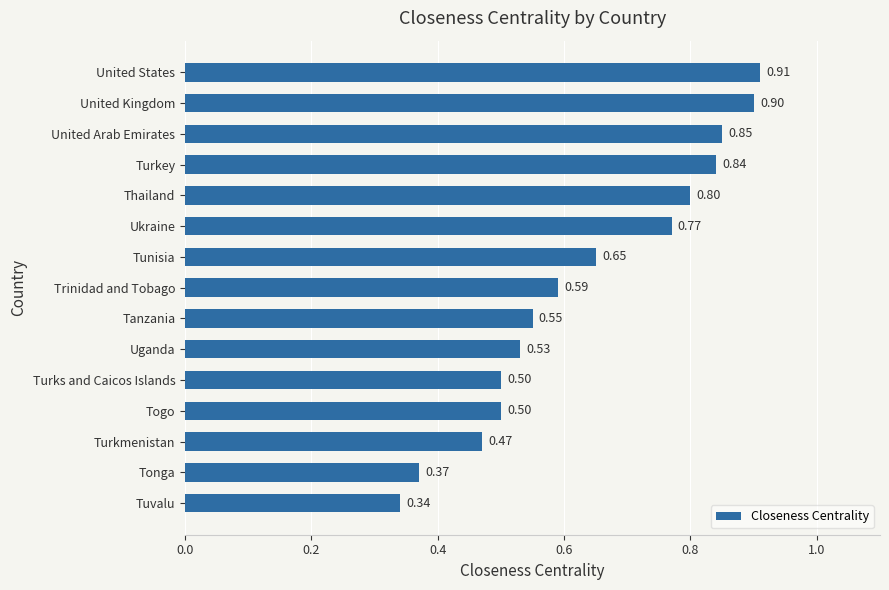

What is the sum of all values?

9.6